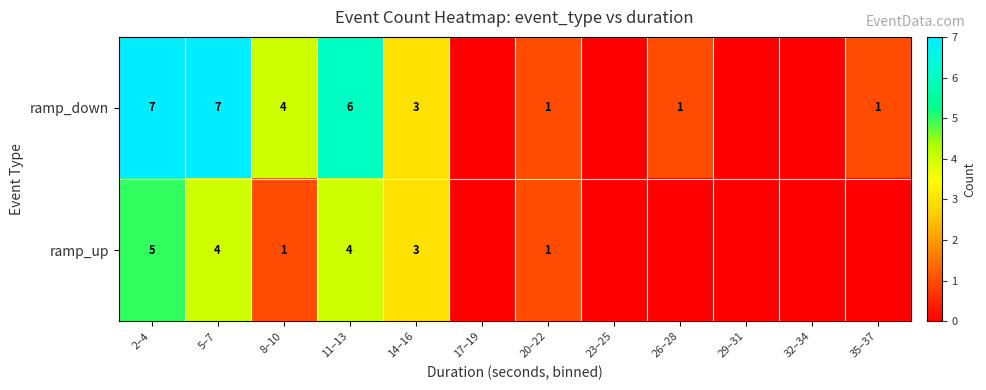

At 5–7, list the series in order from smallest to largest.

ramp_up, ramp_down